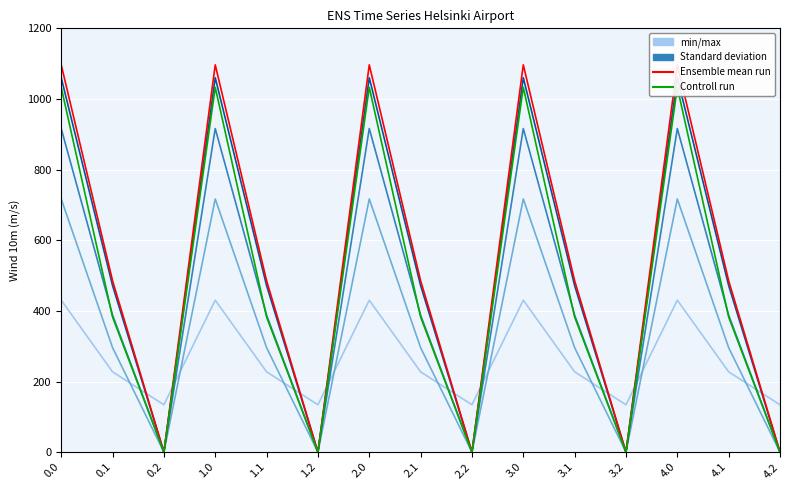

What is the value of the Standard deviation point at the 10th from the left?

1060.3